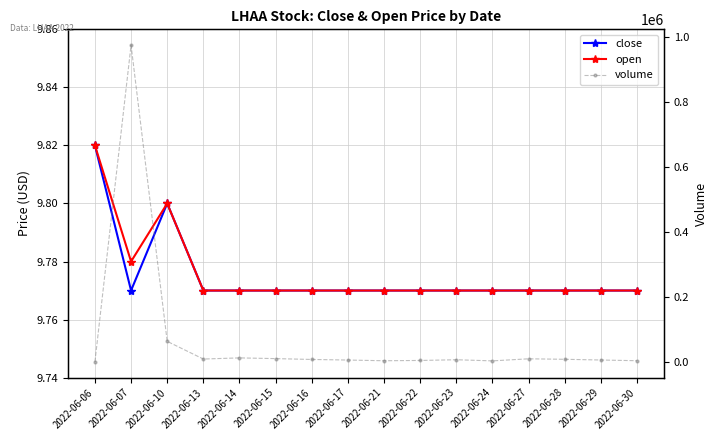

How many categories are shown in the chart?

16